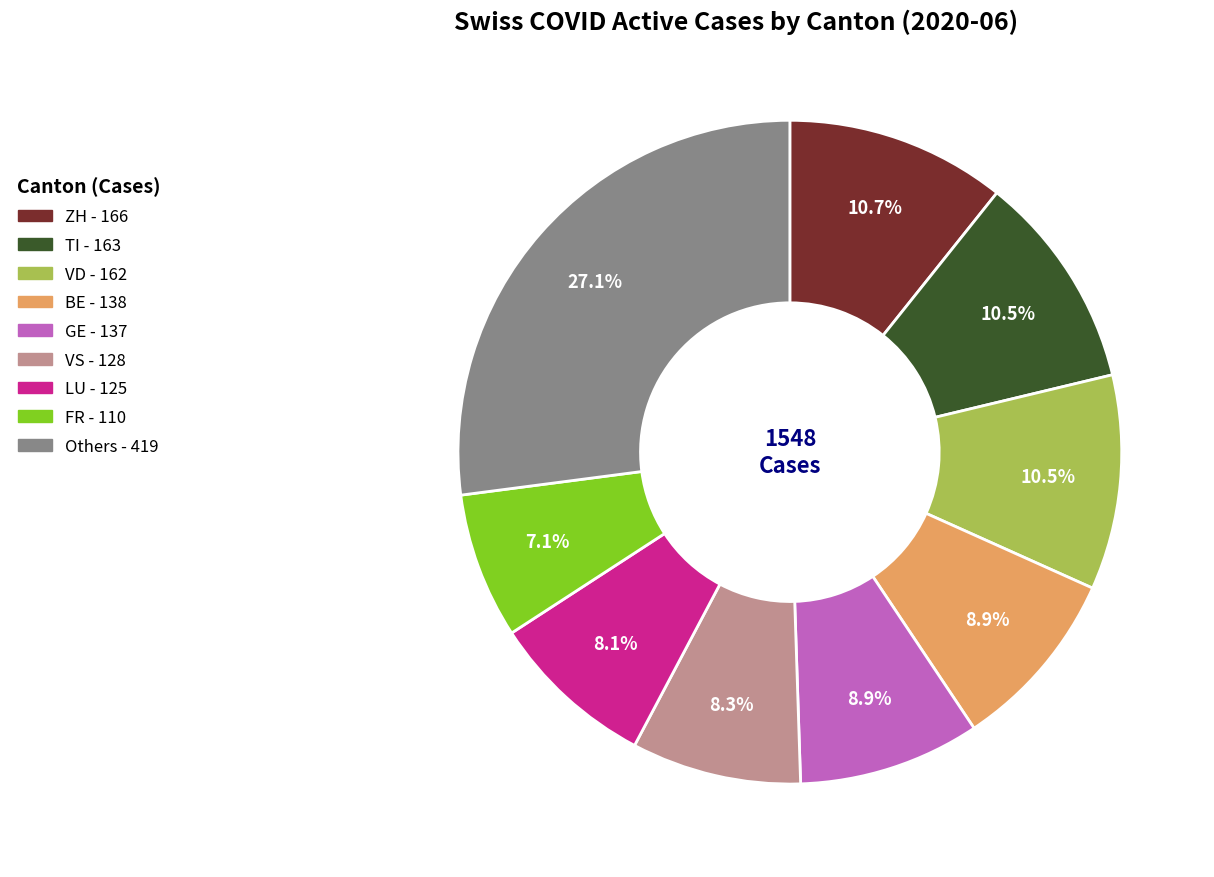

Is there any slice that represents more than half of the pie?

No